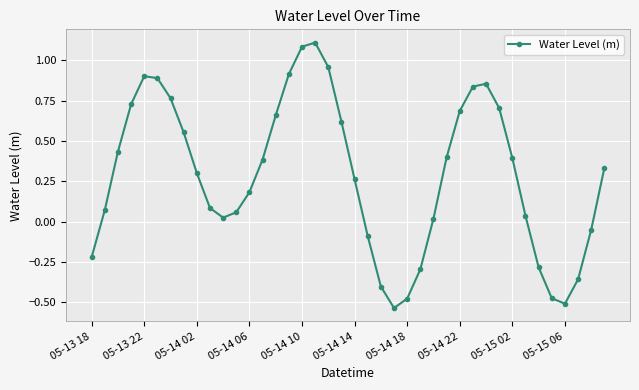

What is the difference between the maximum and minimum values?

1.6